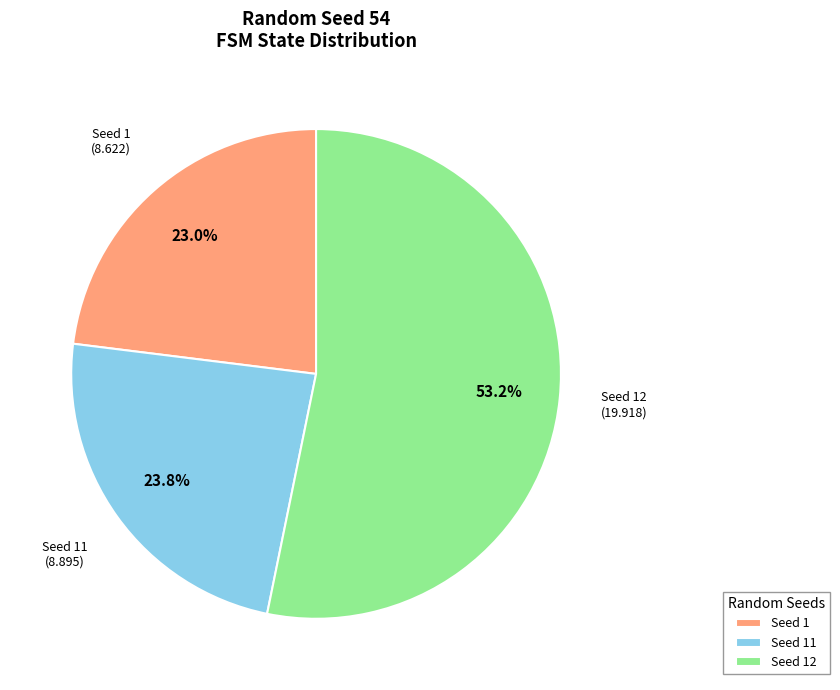

Combined, what portion of the pie is Seed 1 and Seed 11?

46.8%